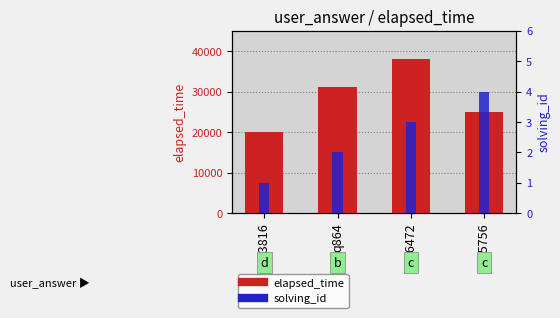

List the series in order of their overall mean, lowest first.

solving_id, elapsed_time